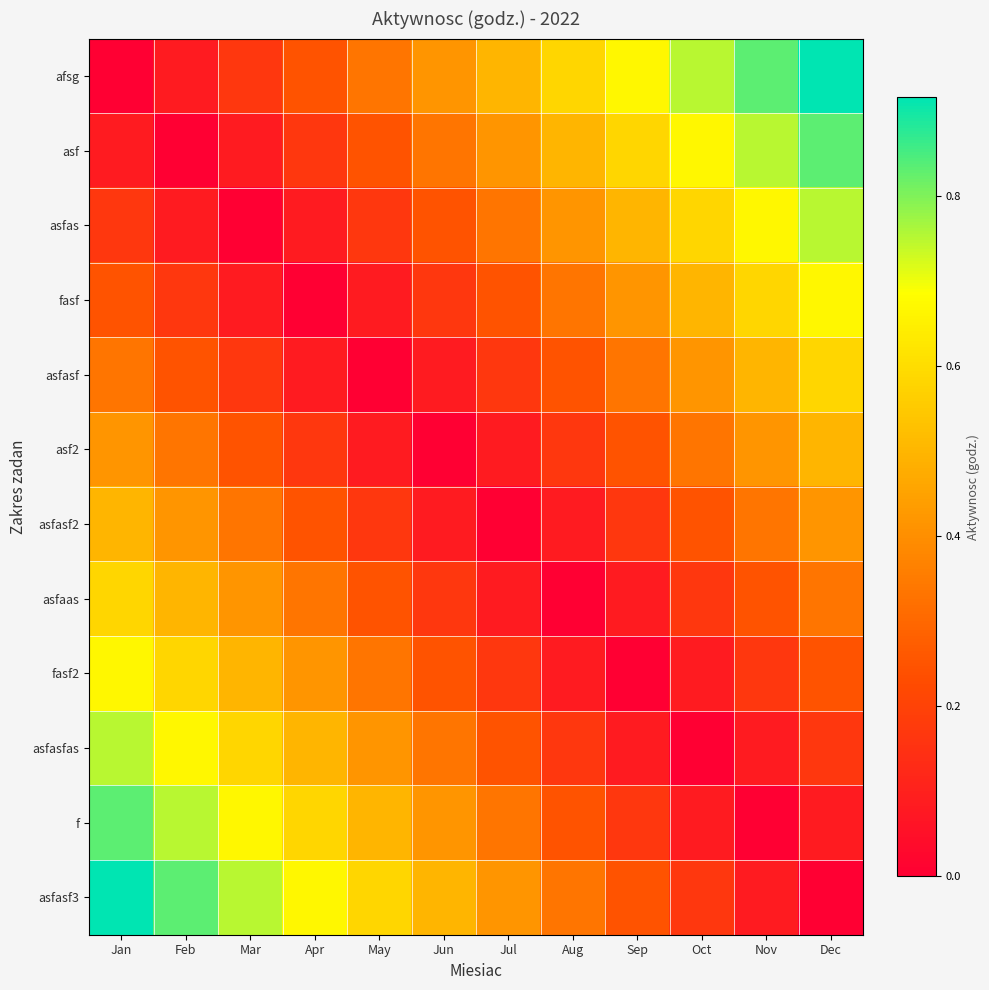

Reading left to right, transcribe all the data shown in this chart.

afsg: Jan=0.0	Feb=0.1	Mar=0.2	Apr=0.2	May=0.3	Jun=0.4	Jul=0.5	Aug=0.6	Sep=0.7	Oct=0.8	Nov=0.8	Dec=0.9
asf: Jan=0.1	Feb=0.0	Mar=0.1	Apr=0.2	May=0.2	Jun=0.3	Jul=0.4	Aug=0.5	Sep=0.6	Oct=0.7	Nov=0.8	Dec=0.8
asfas: Jan=0.2	Feb=0.1	Mar=0.0	Apr=0.1	May=0.2	Jun=0.2	Jul=0.3	Aug=0.4	Sep=0.5	Oct=0.6	Nov=0.7	Dec=0.8
fasf: Jan=0.2	Feb=0.2	Mar=0.1	Apr=0.0	May=0.1	Jun=0.2	Jul=0.2	Aug=0.3	Sep=0.4	Oct=0.5	Nov=0.6	Dec=0.7
asfasf: Jan=0.3	Feb=0.2	Mar=0.2	Apr=0.1	May=0.0	Jun=0.1	Jul=0.2	Aug=0.3	Sep=0.3	Oct=0.4	Nov=0.5	Dec=0.6
asf2: Jan=0.4	Feb=0.3	Mar=0.2	Apr=0.2	May=0.1	Jun=0.0	Jul=0.1	Aug=0.2	Sep=0.2	Oct=0.3	Nov=0.4	Dec=0.5
asfasf2: Jan=0.5	Feb=0.4	Mar=0.3	Apr=0.2	May=0.2	Jun=0.1	Jul=0.0	Aug=0.1	Sep=0.2	Oct=0.2	Nov=0.3	Dec=0.4
asfaas: Jan=0.6	Feb=0.5	Mar=0.4	Apr=0.3	May=0.3	Jun=0.2	Jul=0.1	Aug=0.0	Sep=0.1	Oct=0.2	Nov=0.2	Dec=0.3
fasf2: Jan=0.7	Feb=0.6	Mar=0.5	Apr=0.4	May=0.3	Jun=0.2	Jul=0.2	Aug=0.1	Sep=0.0	Oct=0.1	Nov=0.2	Dec=0.2
asfasfas: Jan=0.8	Feb=0.7	Mar=0.6	Apr=0.5	May=0.4	Jun=0.3	Jul=0.2	Aug=0.2	Sep=0.1	Oct=0.0	Nov=0.1	Dec=0.2
f: Jan=0.8	Feb=0.8	Mar=0.7	Apr=0.6	May=0.5	Jun=0.4	Jul=0.3	Aug=0.2	Sep=0.2	Oct=0.1	Nov=0.0	Dec=0.1
asfasf3: Jan=0.9	Feb=0.8	Mar=0.8	Apr=0.7	May=0.6	Jun=0.5	Jul=0.4	Aug=0.3	Sep=0.2	Oct=0.2	Nov=0.1	Dec=0.0